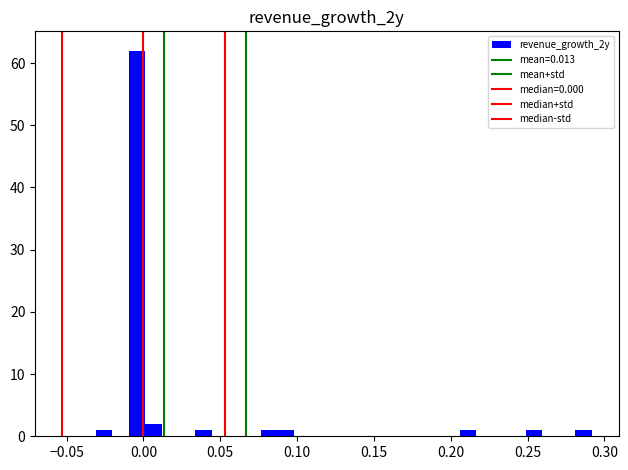

Read against the x-axis, roughly where is the centre of the tallest bar?

-0.005